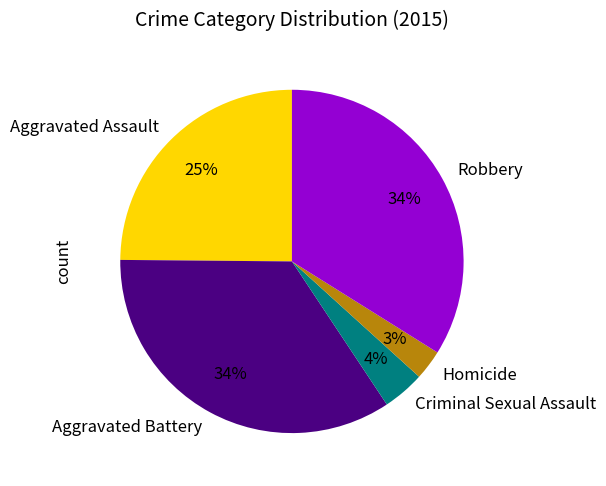

To the nearest percent, what is the average slice percentage?

20%